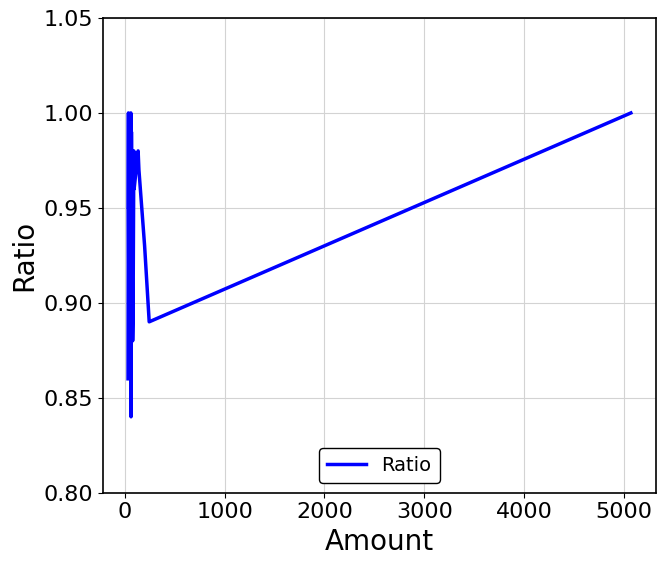

Is it true that the value at 15 is 1.6?

False